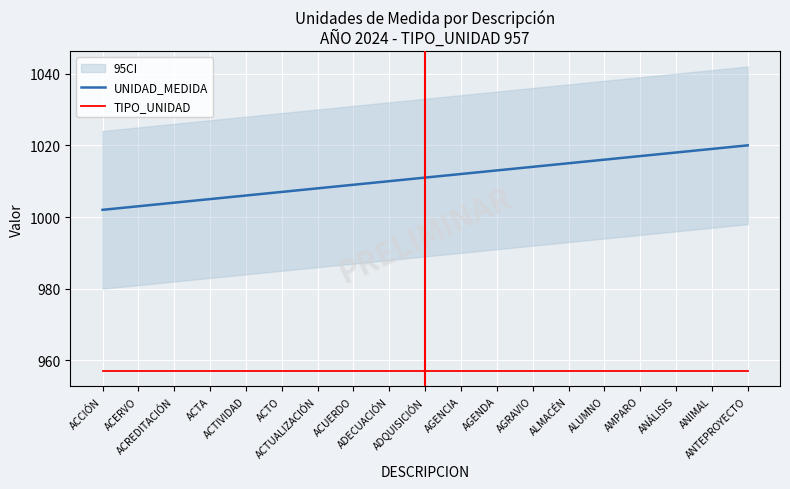

Which series has the largest total across all categories?

UNIDAD_MEDIDA